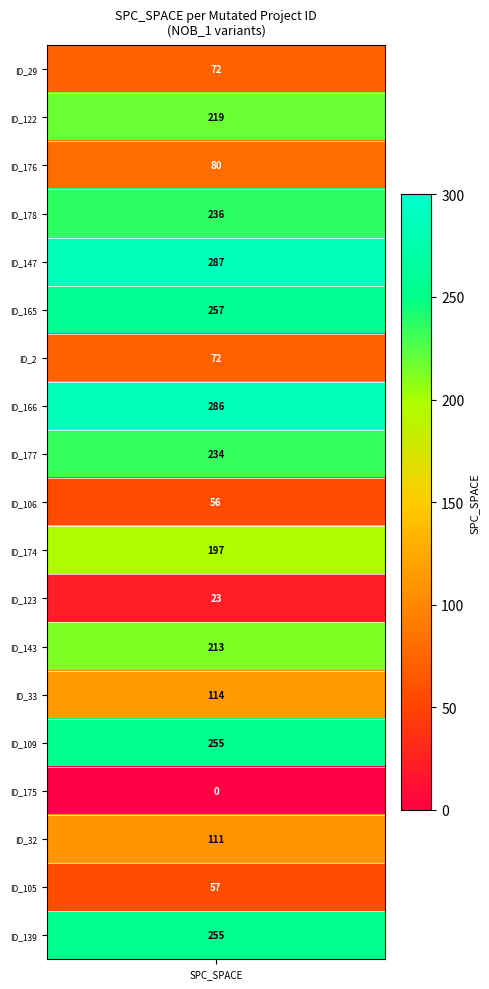

What is the ratio of the value at 9 to the value at 16?

0.5